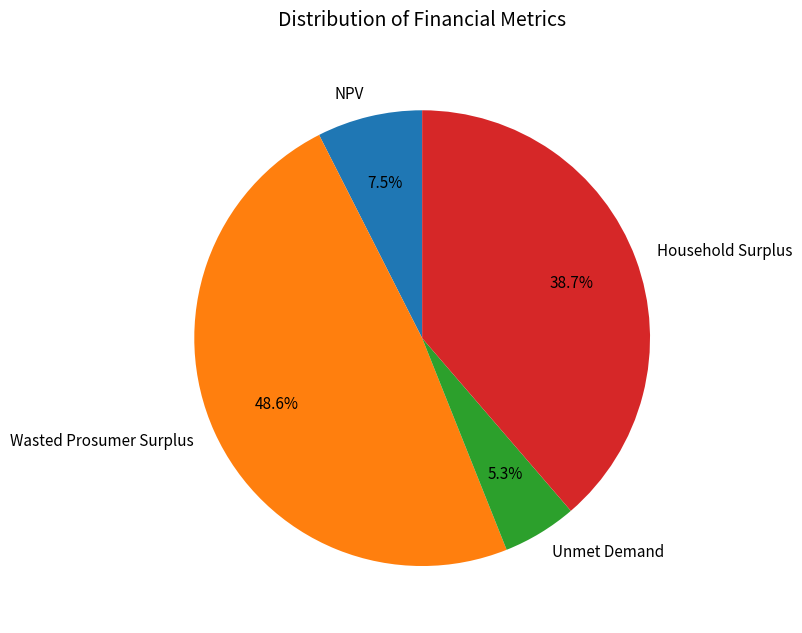

Which has a higher value, Unmet Demand or Household Surplus?

Household Surplus